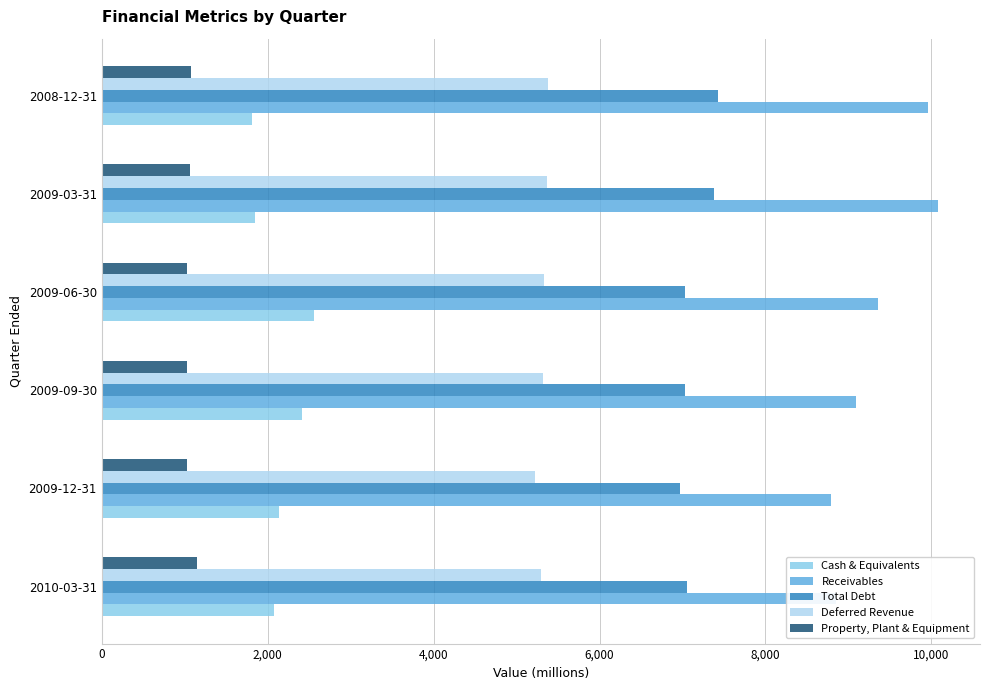

Which series has the largest total across all categories?

Receivables